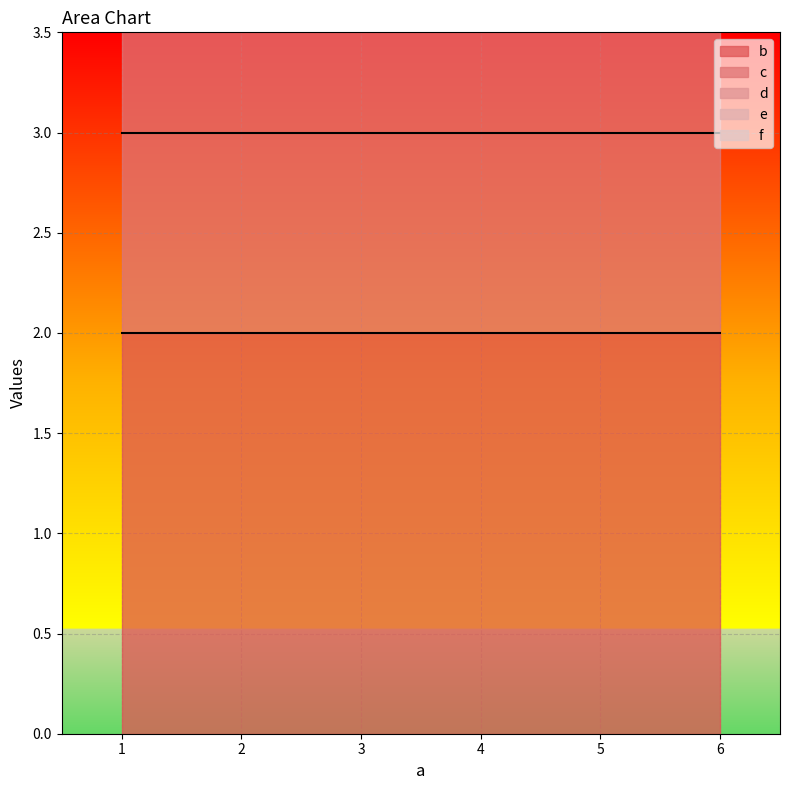

The e series shows 0 at 1. True or false?

True